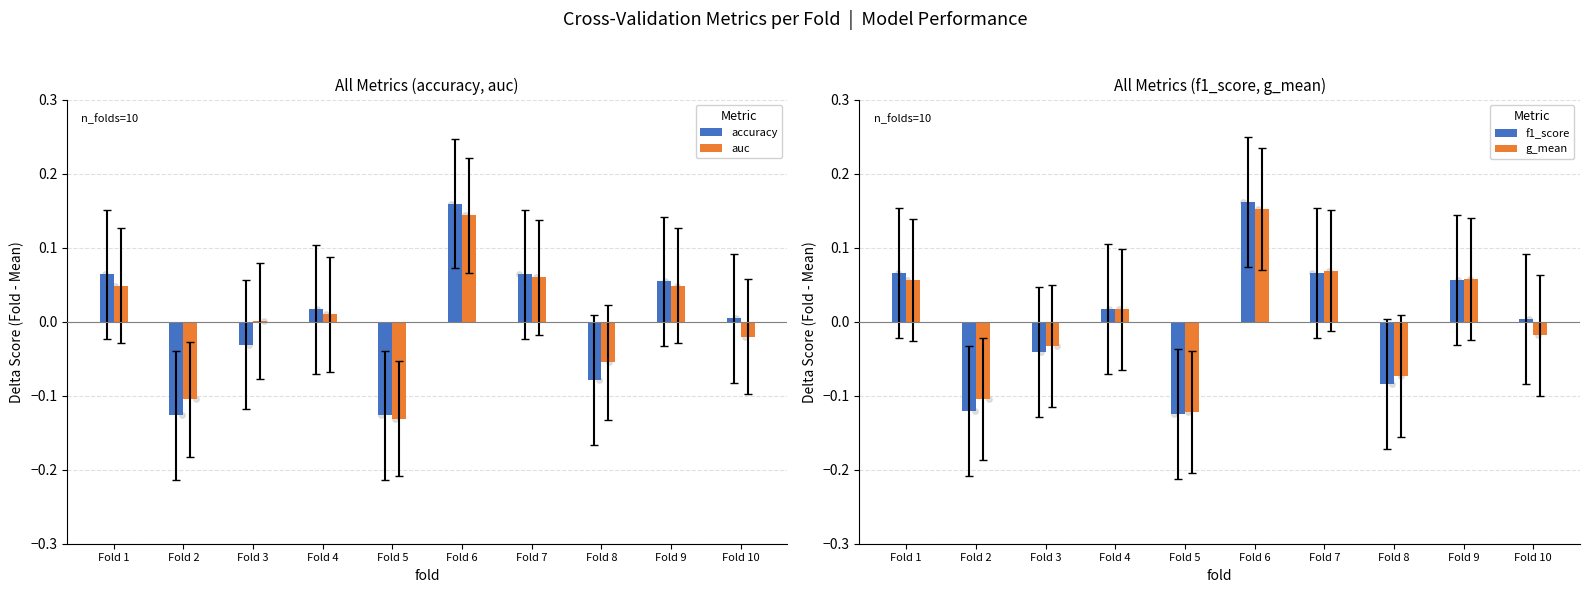

Is the value of auc at Fold 7 greater than the value of f1_score at Fold 2?

Yes